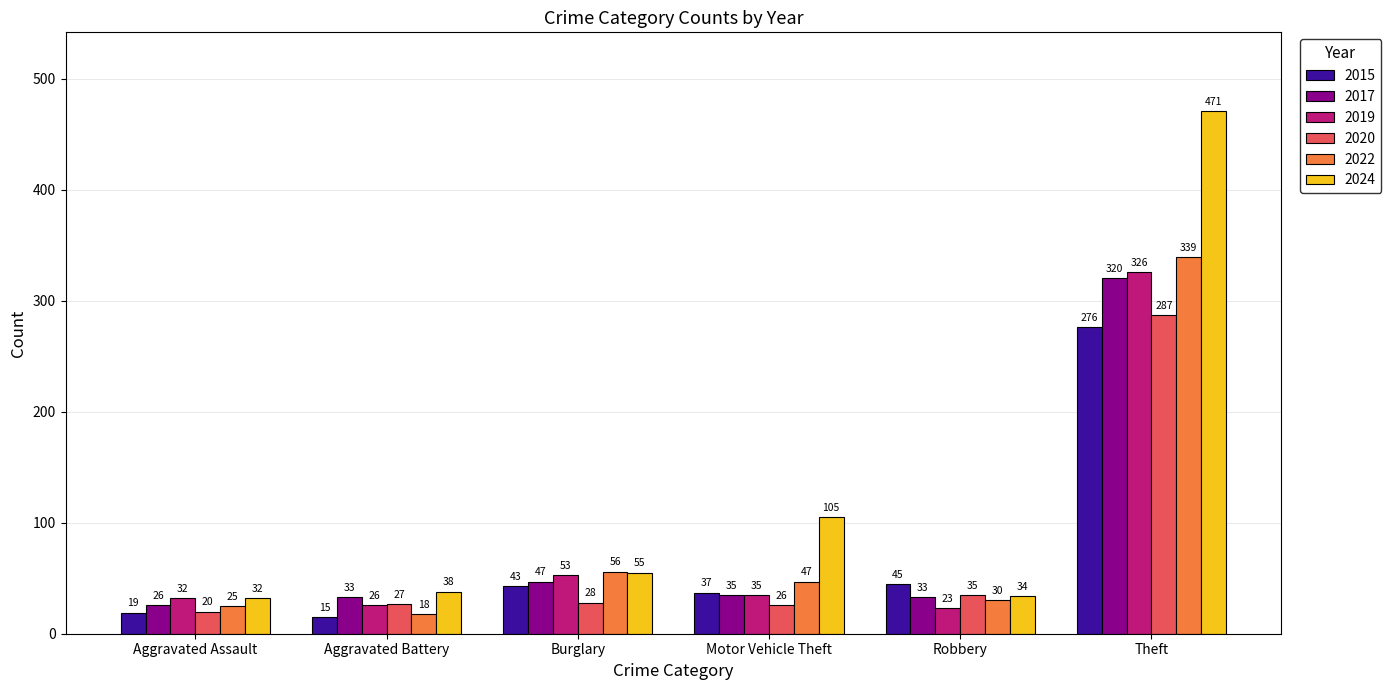

What is the sum of the 2020 values at Robbery and Aggravated Battery?

62